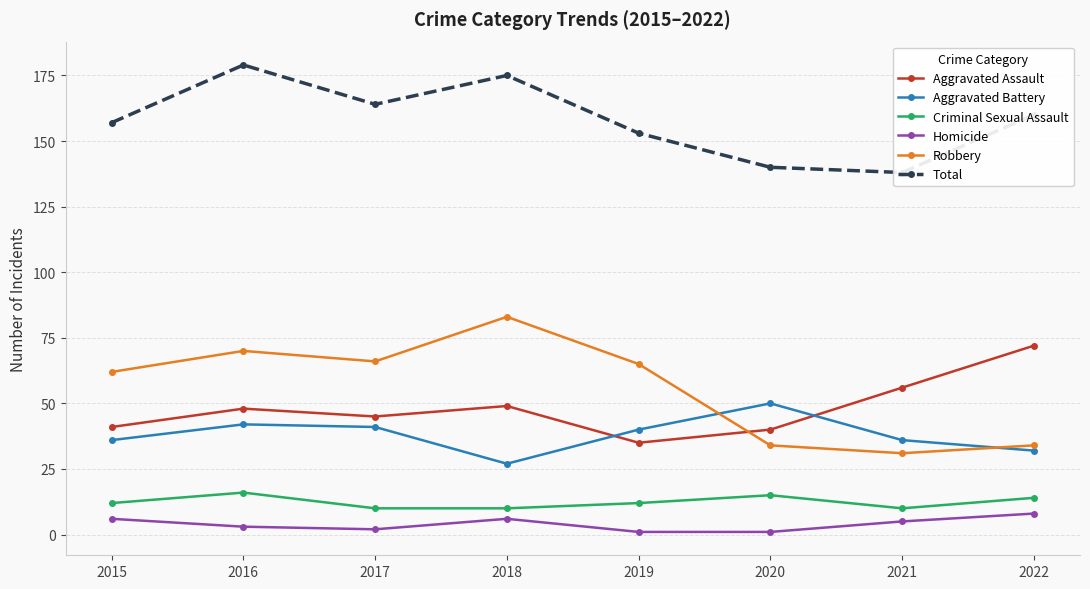

Reading left to right, what are all the values shown in this chart?

Aggravated Assault: 2015=41	2016=48	2017=45	2018=49	2019=35	2020=40	2021=56	2022=72
Aggravated Battery: 2015=36	2016=42	2017=41	2018=27	2019=40	2020=50	2021=36	2022=32
Criminal Sexual Assault: 2015=12	2016=16	2017=10	2018=10	2019=12	2020=15	2021=10	2022=14
Homicide: 2015=6	2016=3	2017=2	2018=6	2019=1	2020=1	2021=5	2022=8
Robbery: 2015=62	2016=70	2017=66	2018=83	2019=65	2020=34	2021=31	2022=34
Total: 2015=157	2016=179	2017=164	2018=175	2019=153	2020=140	2021=138	2022=160